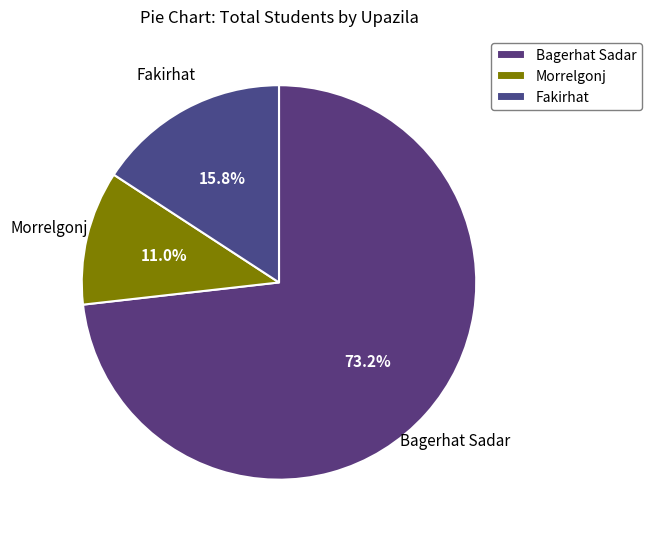

To the nearest percent, what percentage of the pie is Morrelgonj?

11%